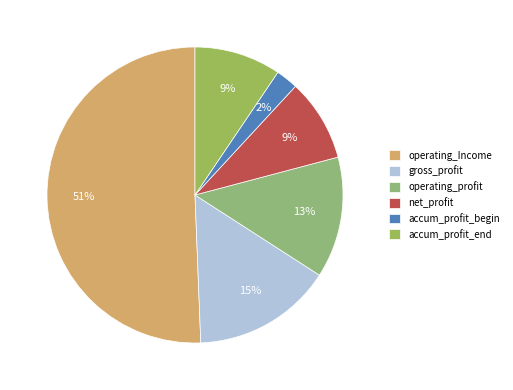

Approximately how many times larger is the value at operating_profit compared to net_profit?

1.5